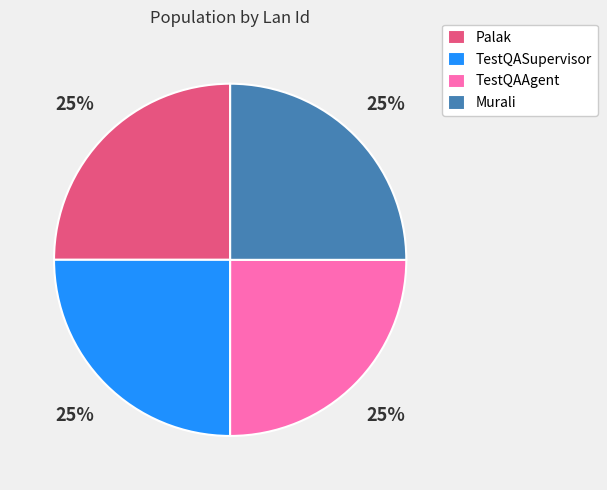

Approximately how many times larger is the value at TestQASupervisor compared to Murali?

1.0